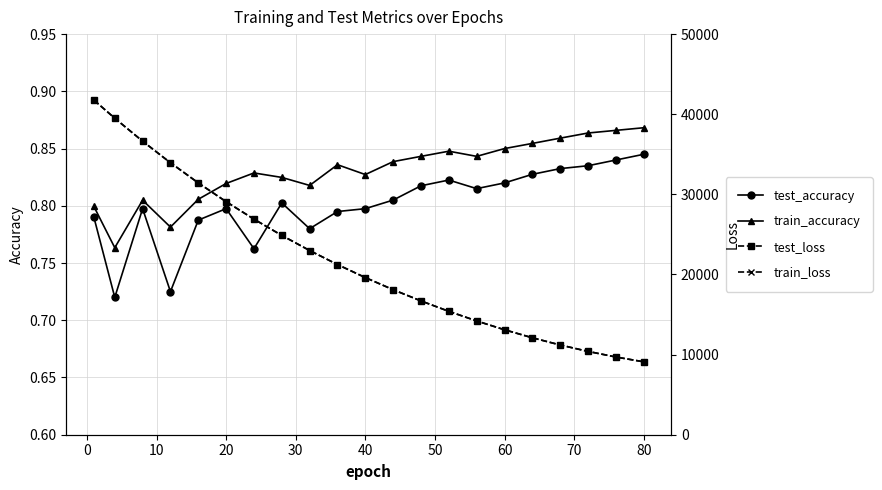

True or false: test_accuracy and train_accuracy intersect in this chart.

False